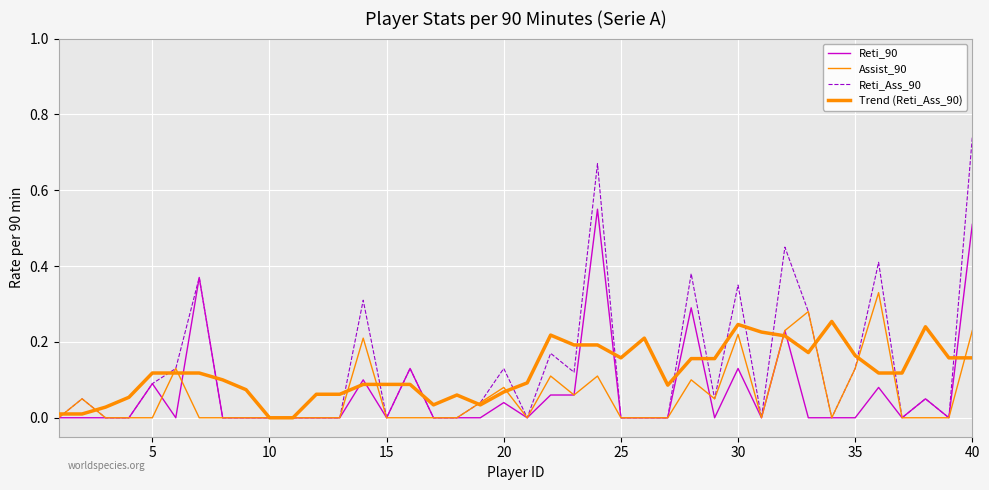

Rank the series by their maximum value, from highest to lowest.

Reti_Ass_90, Reti_90, Assist_90, Trend (Reti_Ass_90)